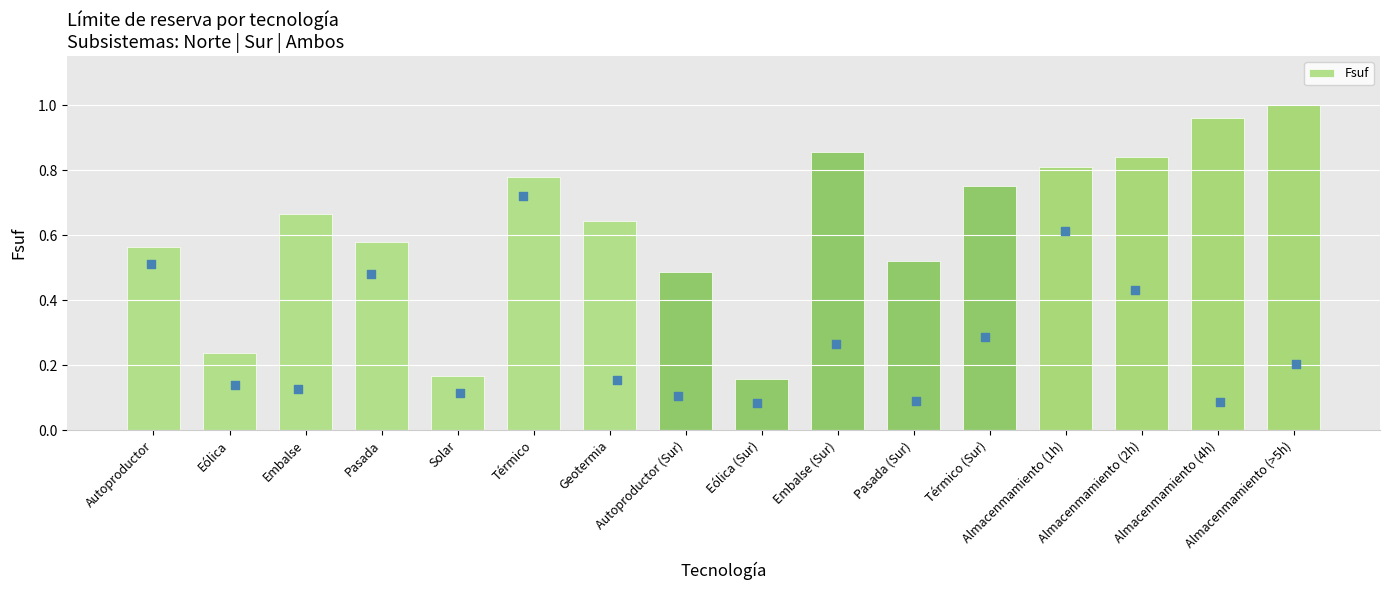

Which has a higher value, Térmico (Sur) or Eólica?

Térmico (Sur)